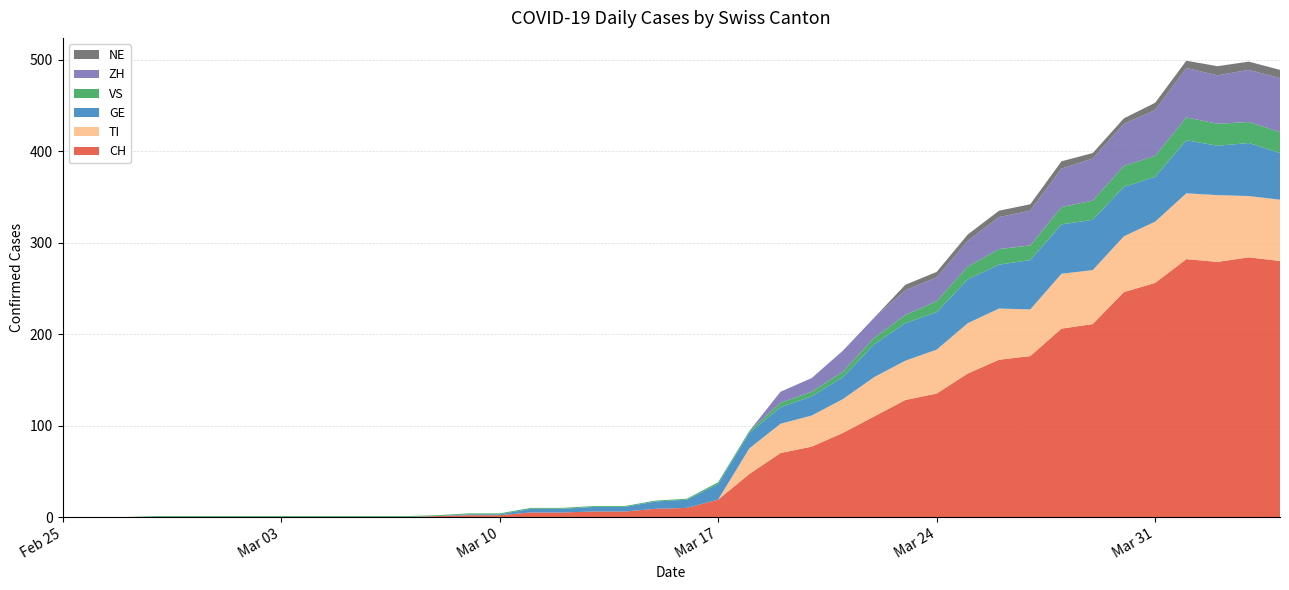

Reading left to right, what are all the values shown in this chart?

CH: 0	0	0	0	0	0	0	0	0	0	0	0	1	2	2	5	5	6	6	9	10	19	47	70	77	92	110	128	135	157	172	176	206	211	246	256	282	279	284	280
TI: 0	0	0	0	0	0	0	0	0	0	0	0	0	0	0	0	0	0	0	0	0	0	28	32	34	37	43	43	48	55	56	51	60	59	61	67	72	73	67	67
GE: 0	0	0	0	0	0	0	0	0	0	0	0	0	1	1	4	4	5	5	8	9	17	17	18	21	24	36	41	41	48	48	54	54	55	54	49	58	54	58	51
VS: 0	0	0	1	1	1	1	1	1	1	1	1	1	1	1	1	1	1	1	1	1	2	2	5	5	6	7	9	12	14	17	16	19	21	23	23	25	24	23	23
ZH: 0	0	0	0	0	0	0	0	0	0	0	0	0	0	0	0	0	0	0	0	0	0	0	12	15	23	22	27	26	28	35	38	42	46	46	50	54	53	57	59
NE: 0	0	0	0	0	0	0	0	0	0	0	0	0	0	0	0	0	0	0	0	0	0	0	0	0	0	0	6	6	7	7	7	8	6	6	8	8	10	9	9